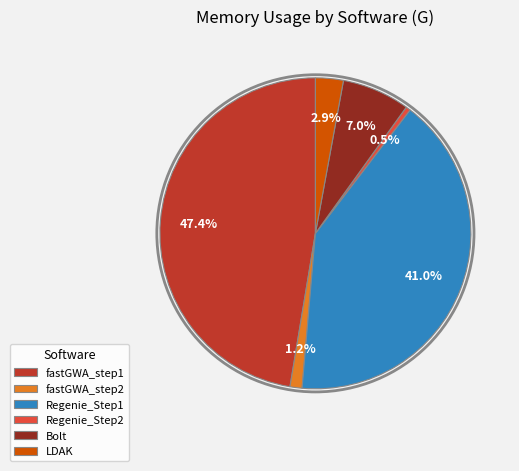

Rank the categories by value from lowest to highest.

Regenie_Step2, fastGWA_step2, LDAK, Bolt, Regenie_Step1, fastGWA_step1